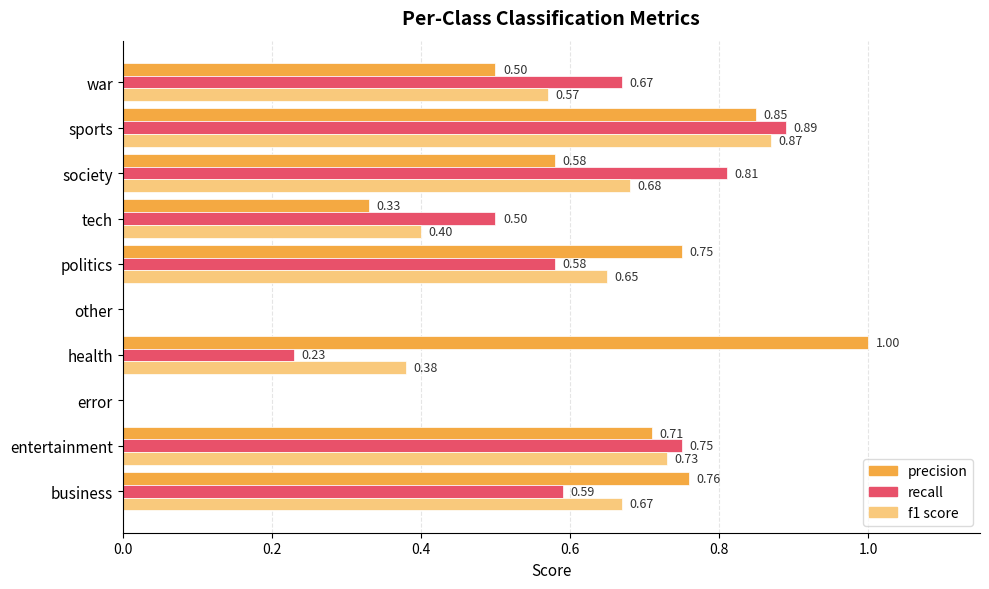

What is the sum of all recall values?

5.0